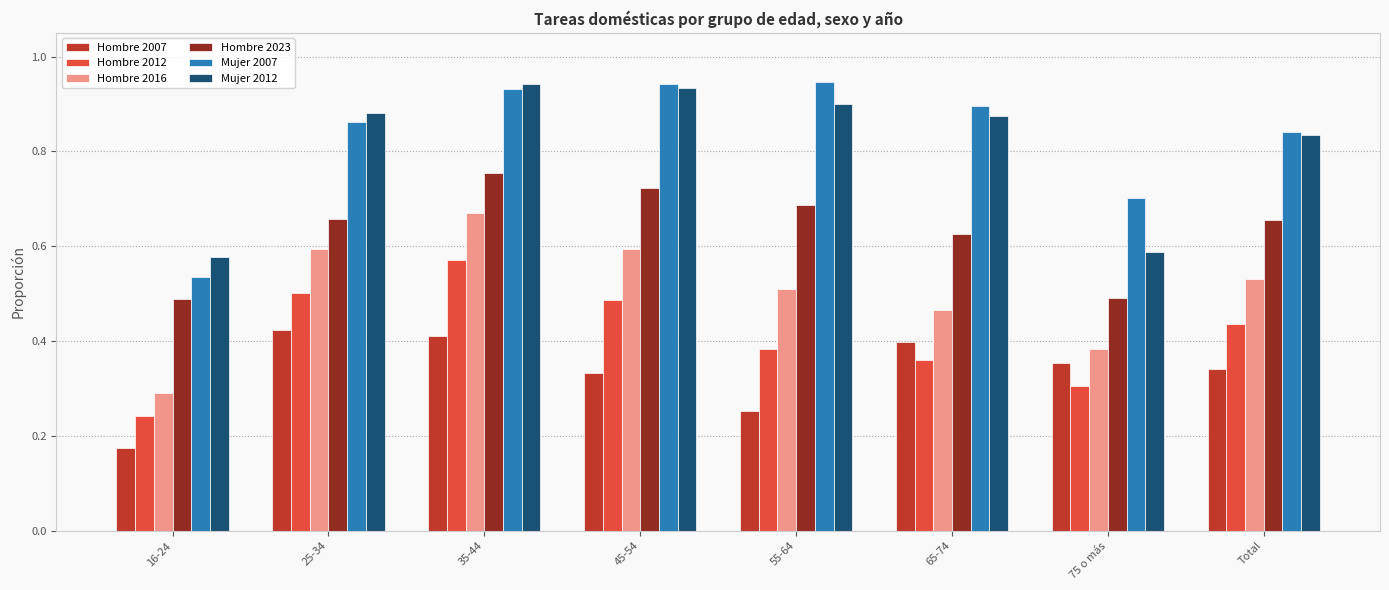

What is the label of the 6th bar from the right?

35-44